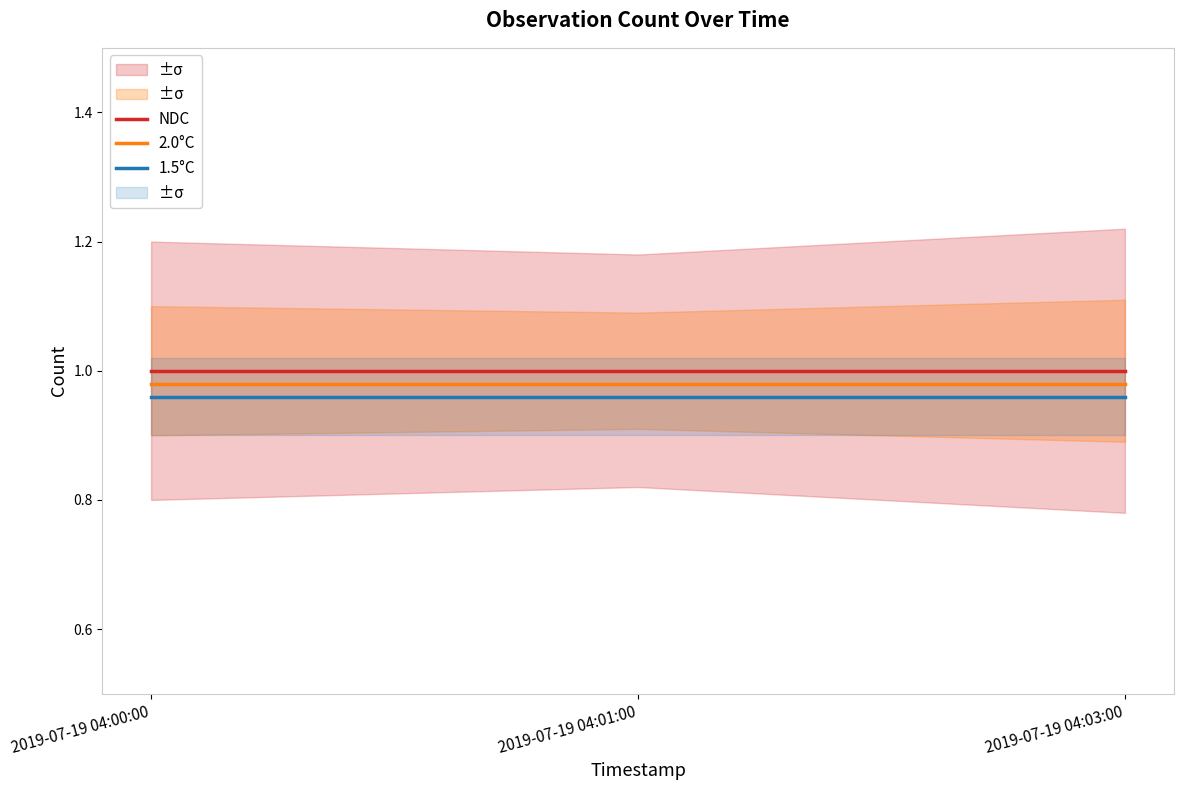

Which category has the highest value in the 1.5°C series?

2019-07-19 04:00:00